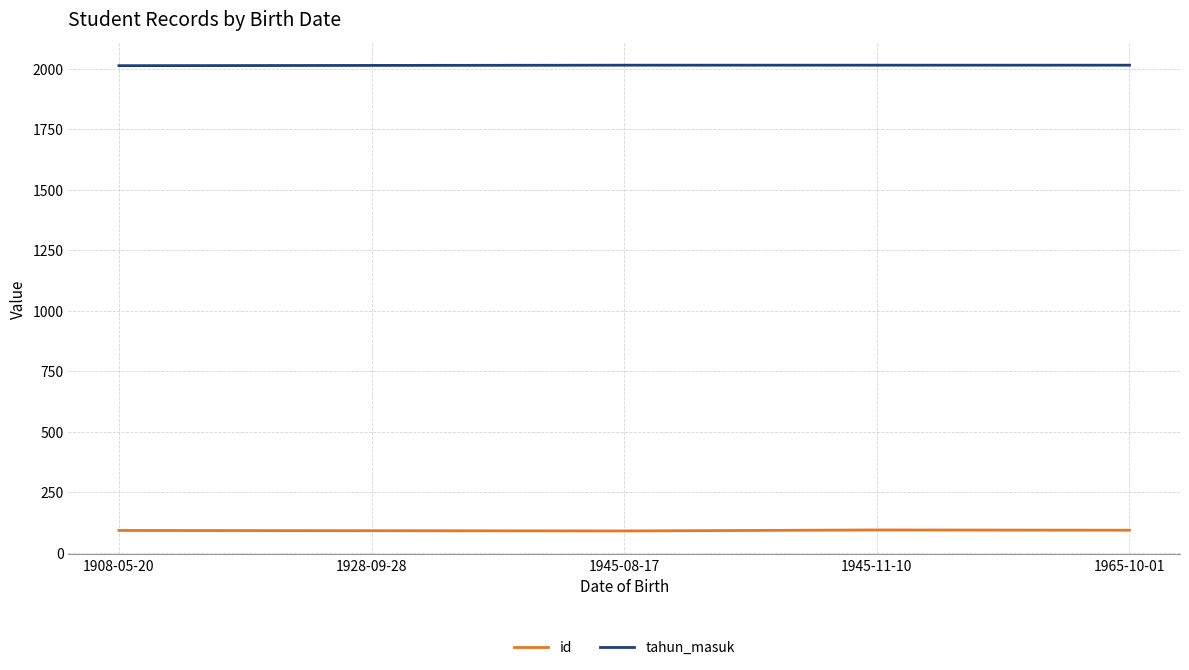

Is this an area chart (filled region under the line)?

No